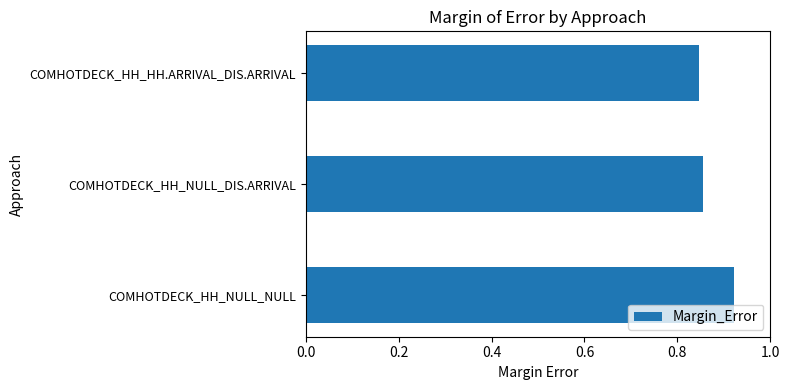

What is the sum of all values?

2.6